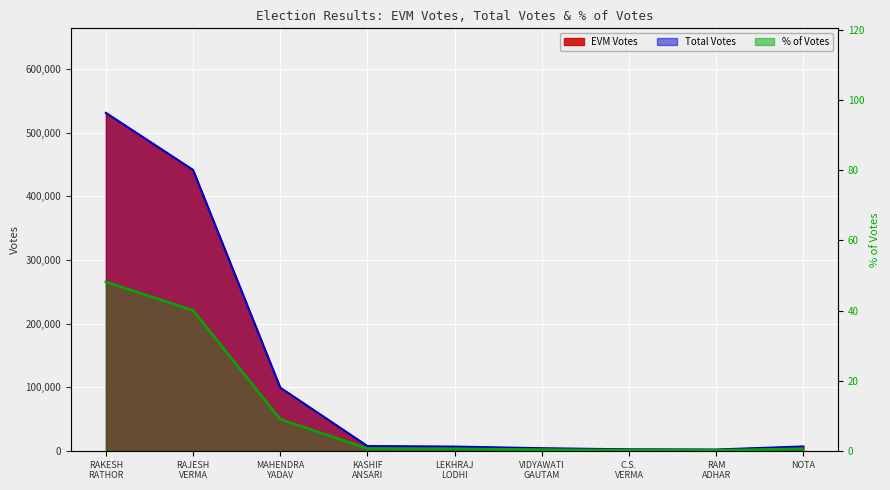

At which category does the data reach its first local valley?

RAM
ADHAR